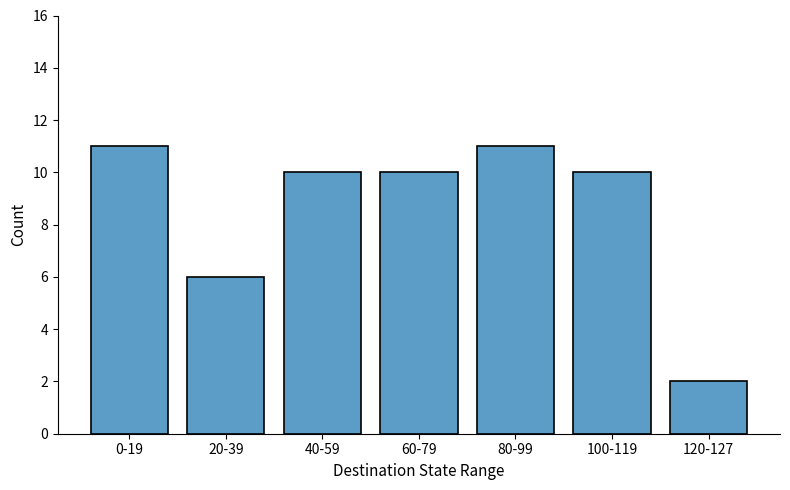

What is the difference between the values at 100-119 and 0-19?

1